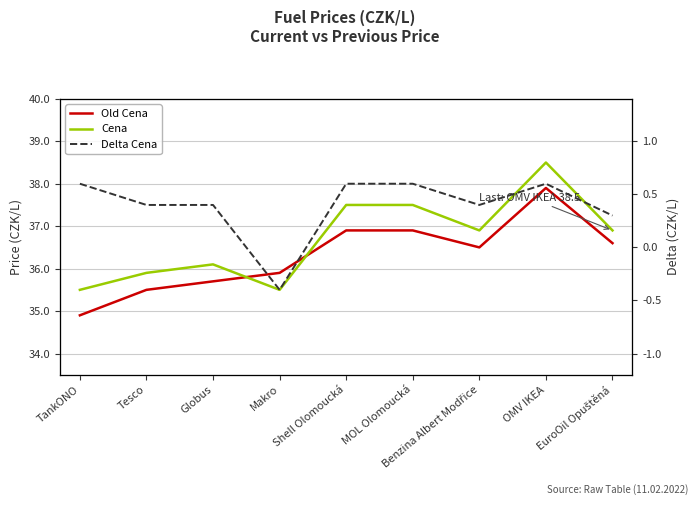

Is the value of Cena at Shell Olomoucká greater than the value of Old Cena at Benzina Albert Modřice?

Yes